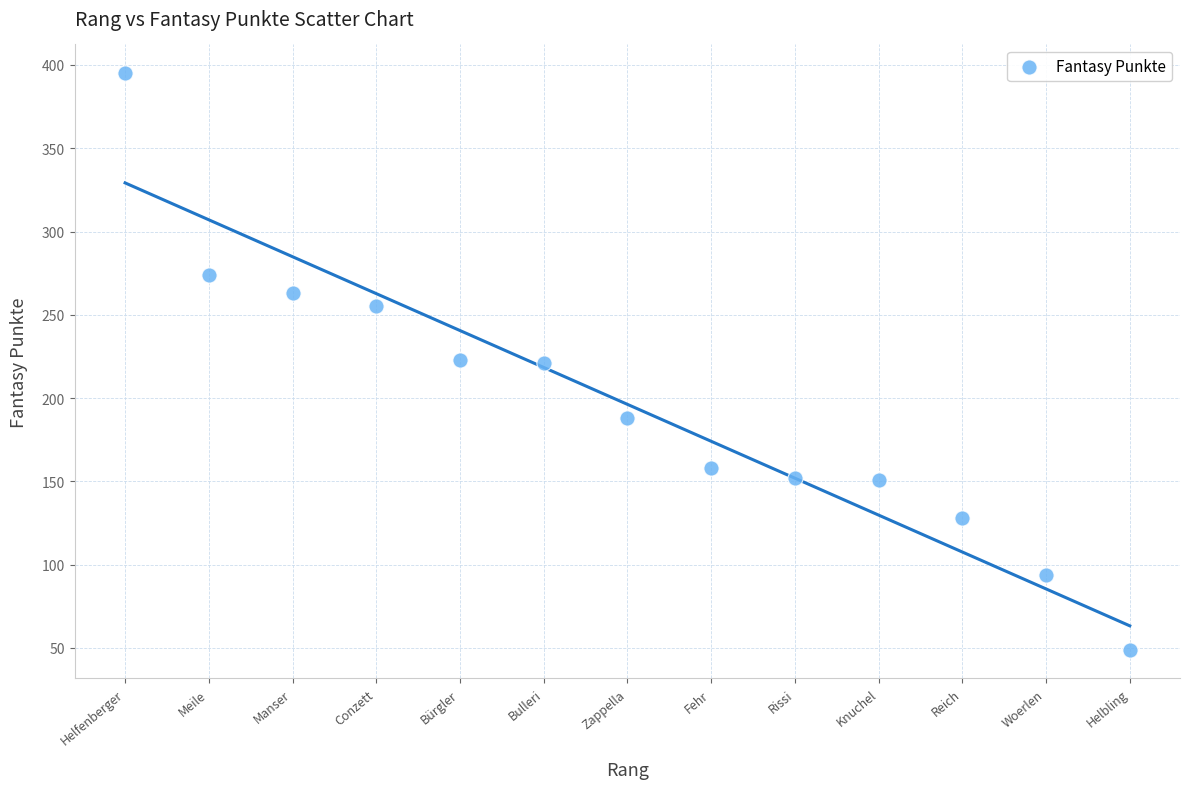

What is the range of Y values (max minus min)?

346